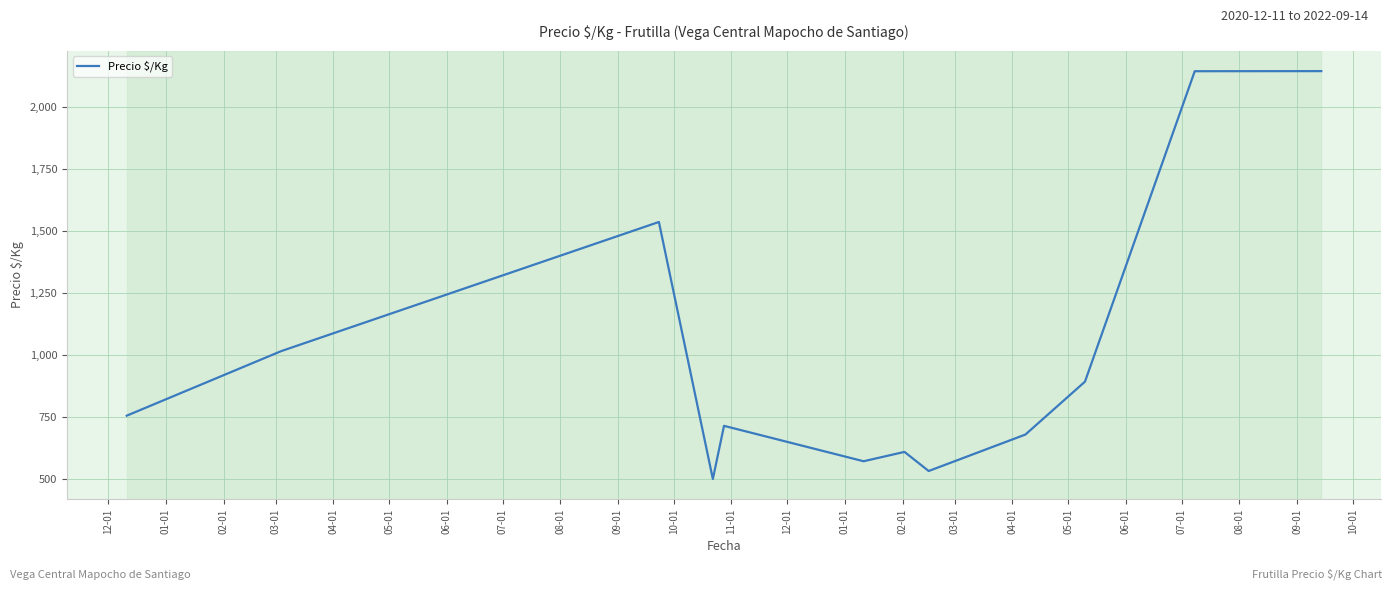

What is the minimum value shown in the chart?

500.0